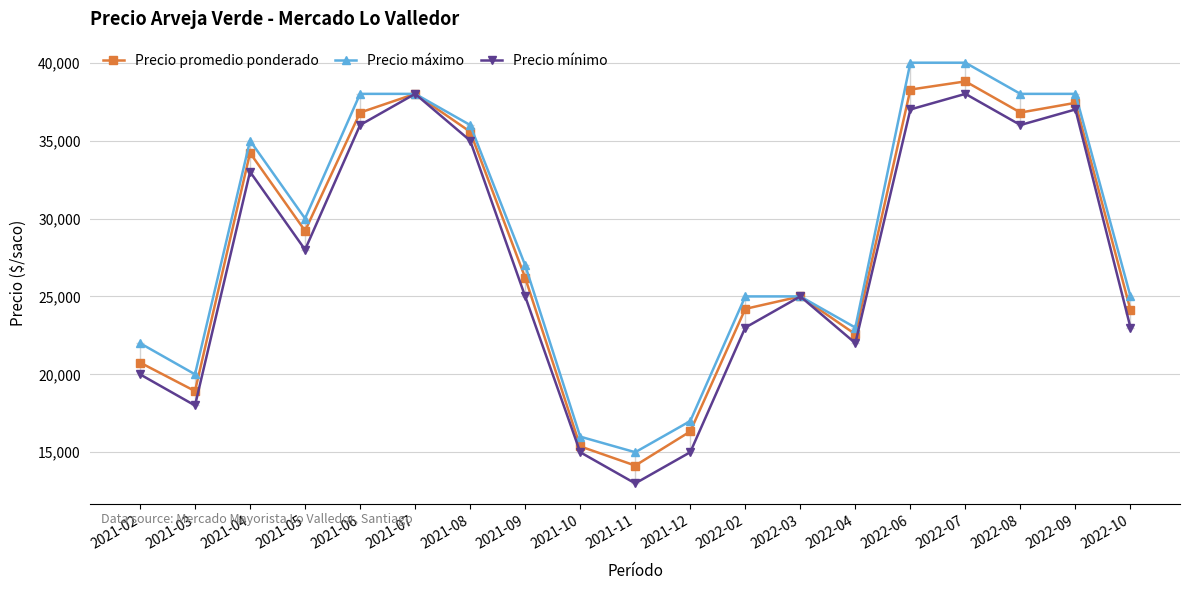

What is the label of the 19th point from the right?

2021-02